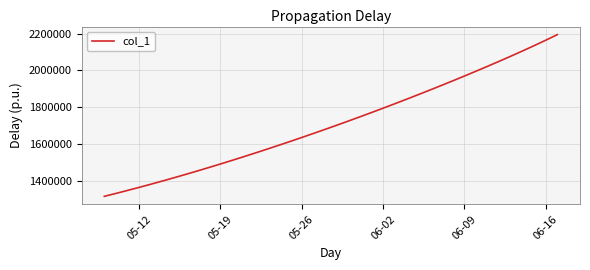

What is the smallest value displayed?

1315099.0